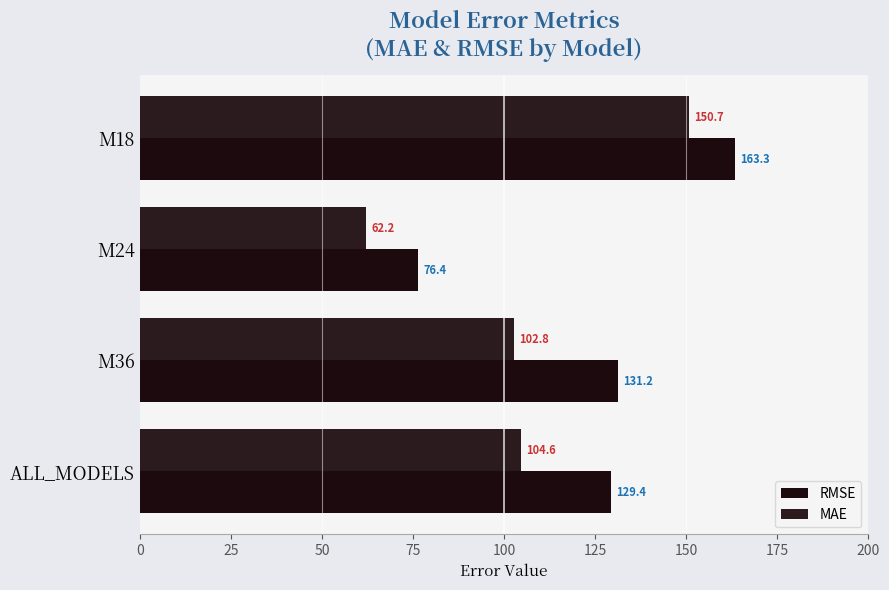

How many values in the RMSE series are below 131?

2